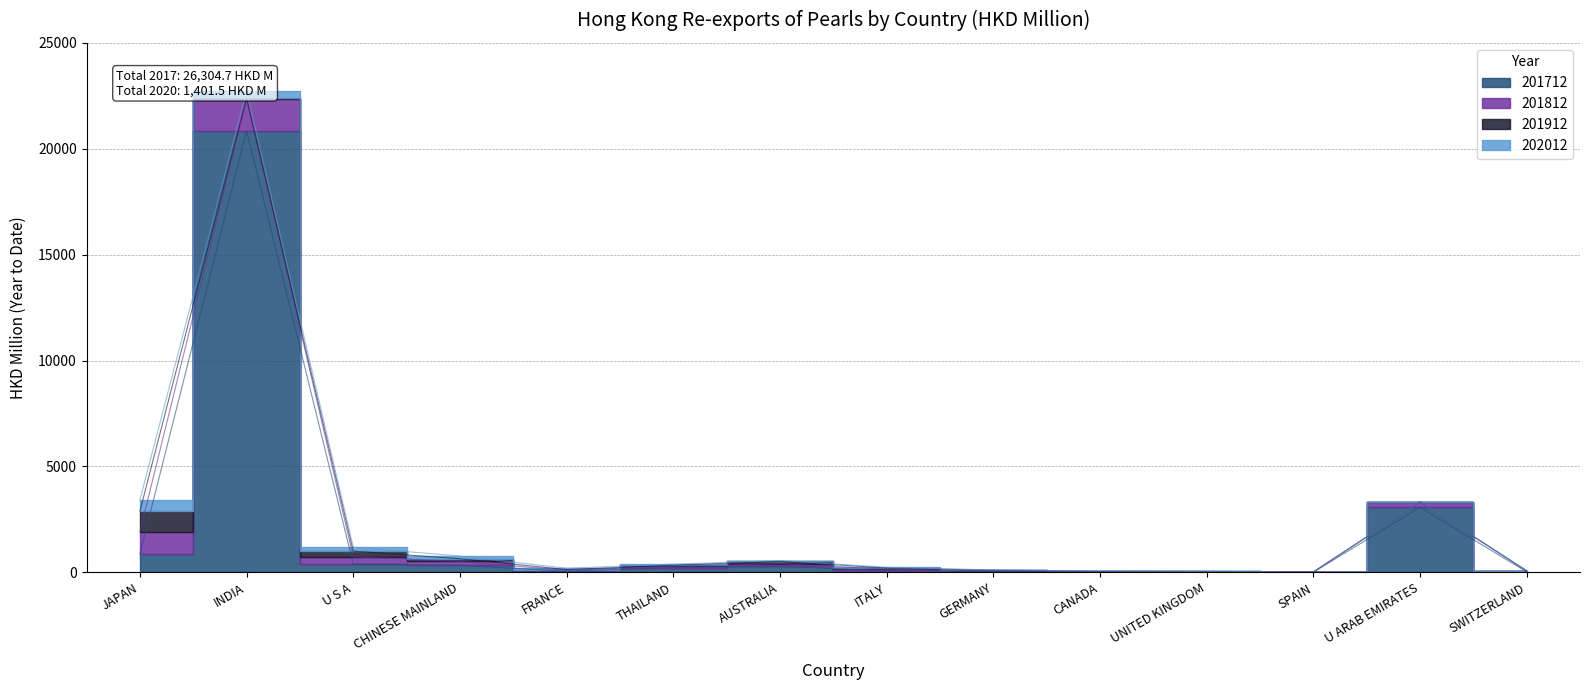

What are all the series names shown in the legend?

201712, 201812, 201912, 202012